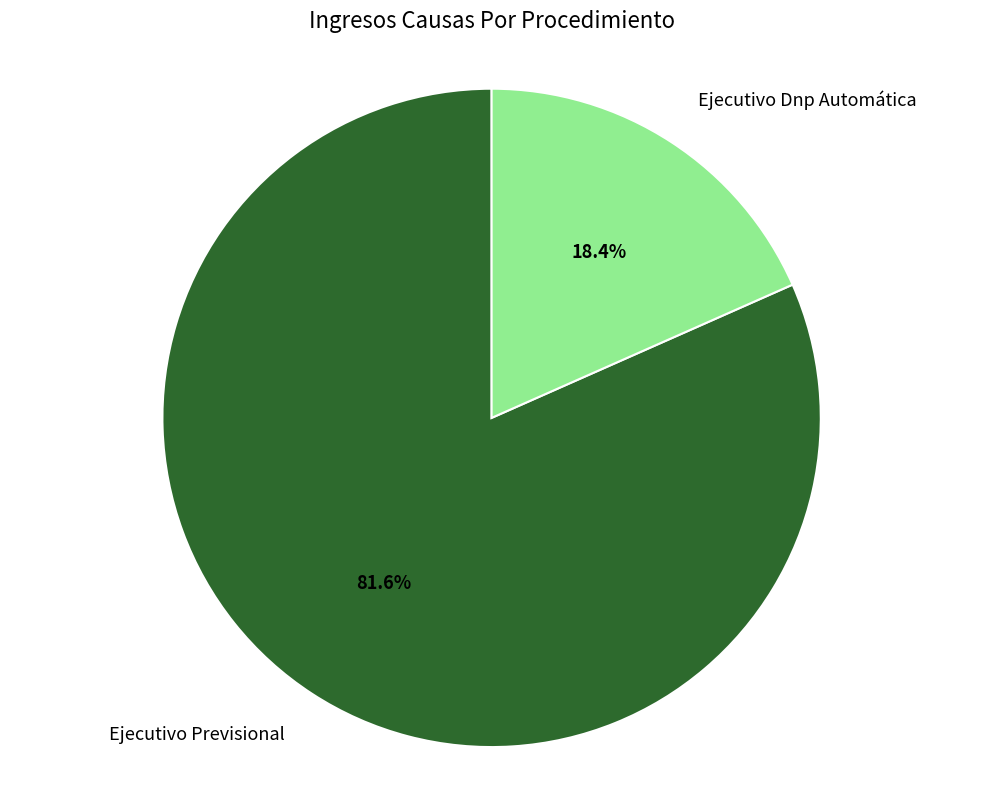

The Ejecutivo Previsional slice represents 92% of the pie. True or false?

False